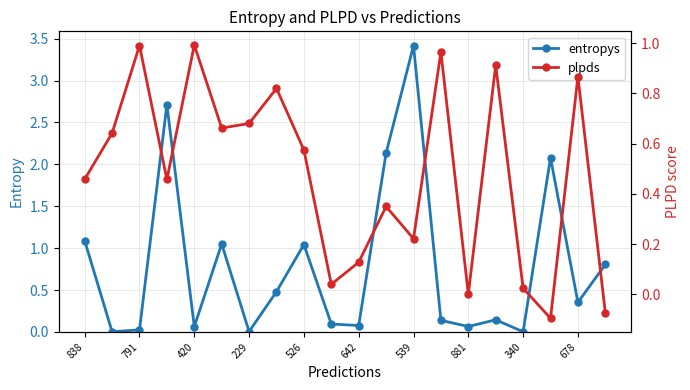

True or false: entropys has a value of 3.4 at 539.

True